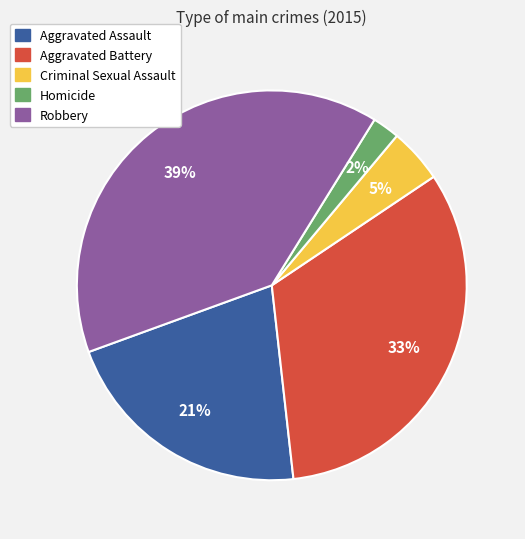

Is Robbery the majority of the pie?

No